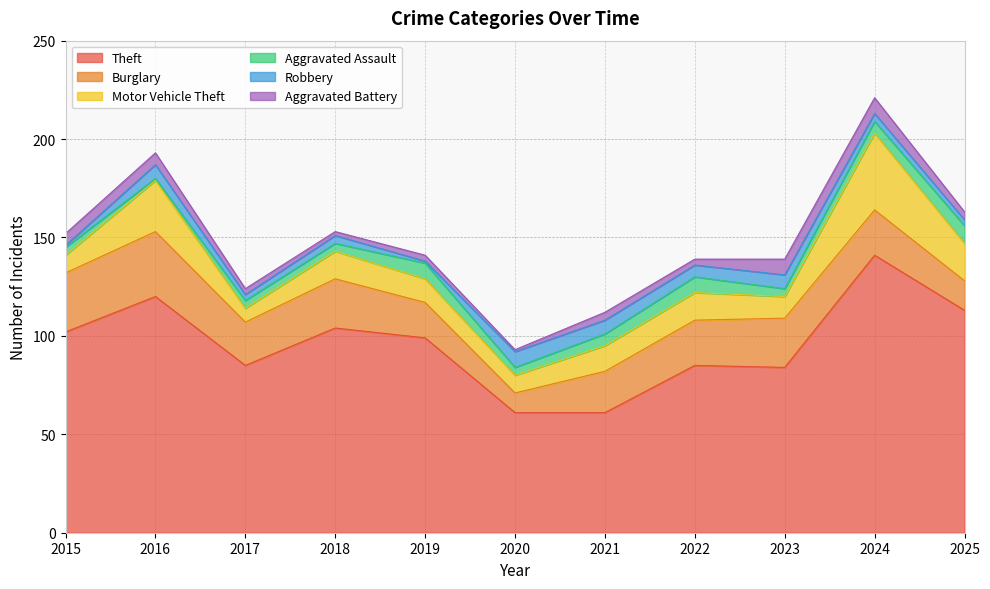

True or false: Motor Vehicle Theft and Aggravated Assault cross at least once.

False